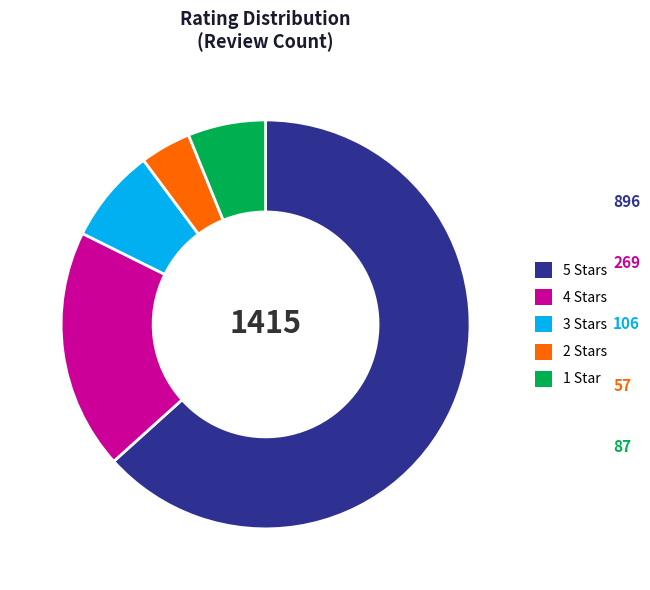

Does any single category account for the majority?

Yes